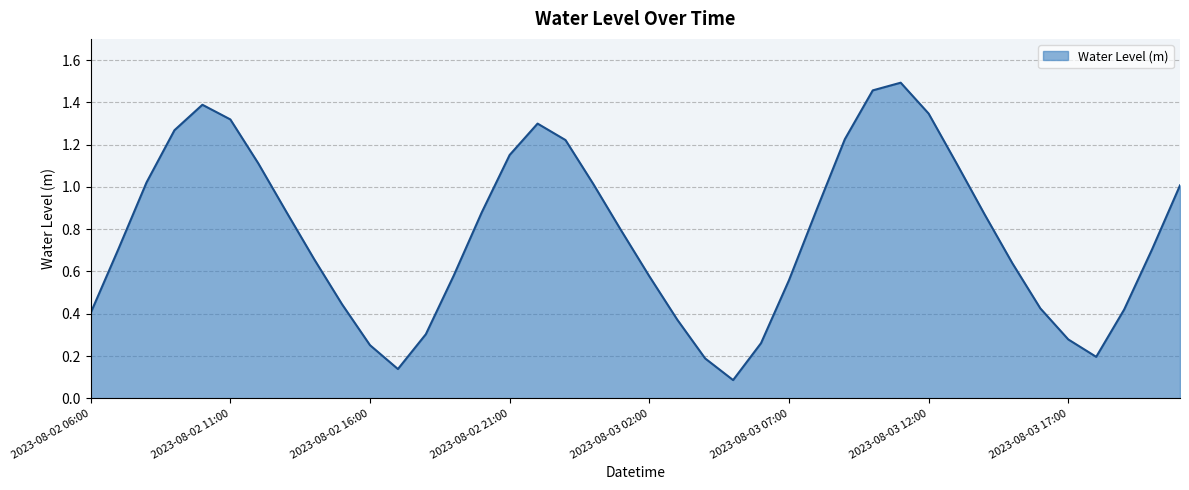

What is the difference between the maximum and minimum values?

1.4